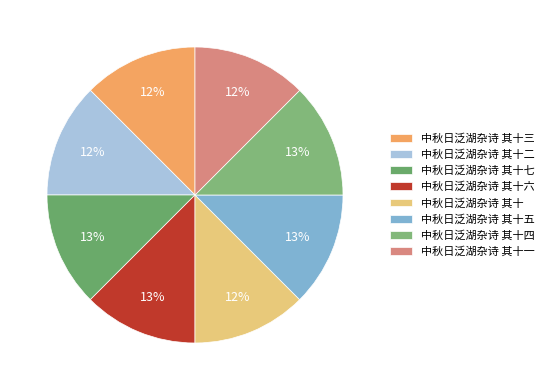

Count the number of slices in the pie.

8